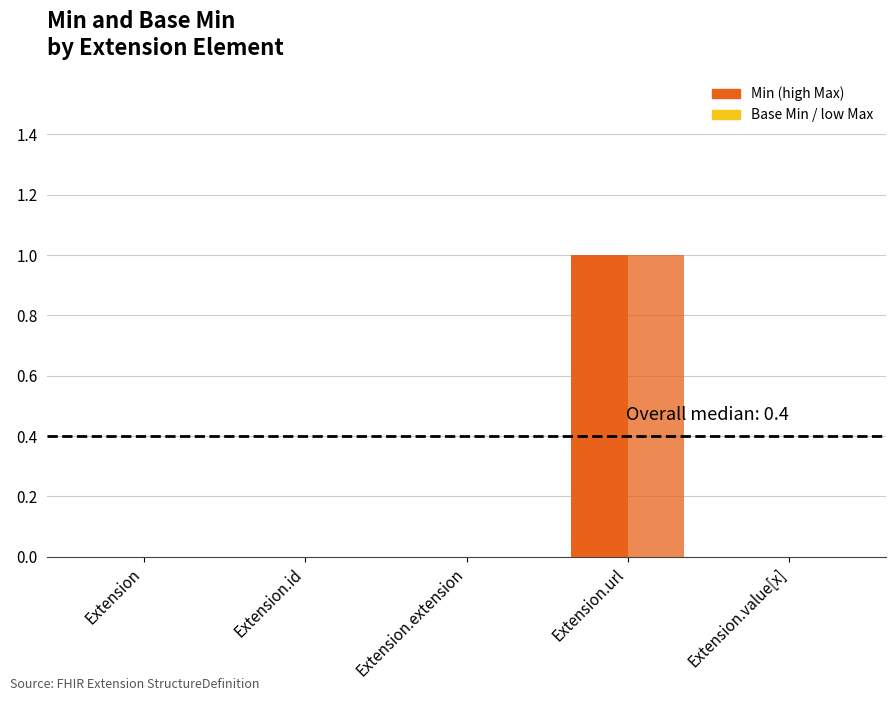

How many data points does each series have?

5